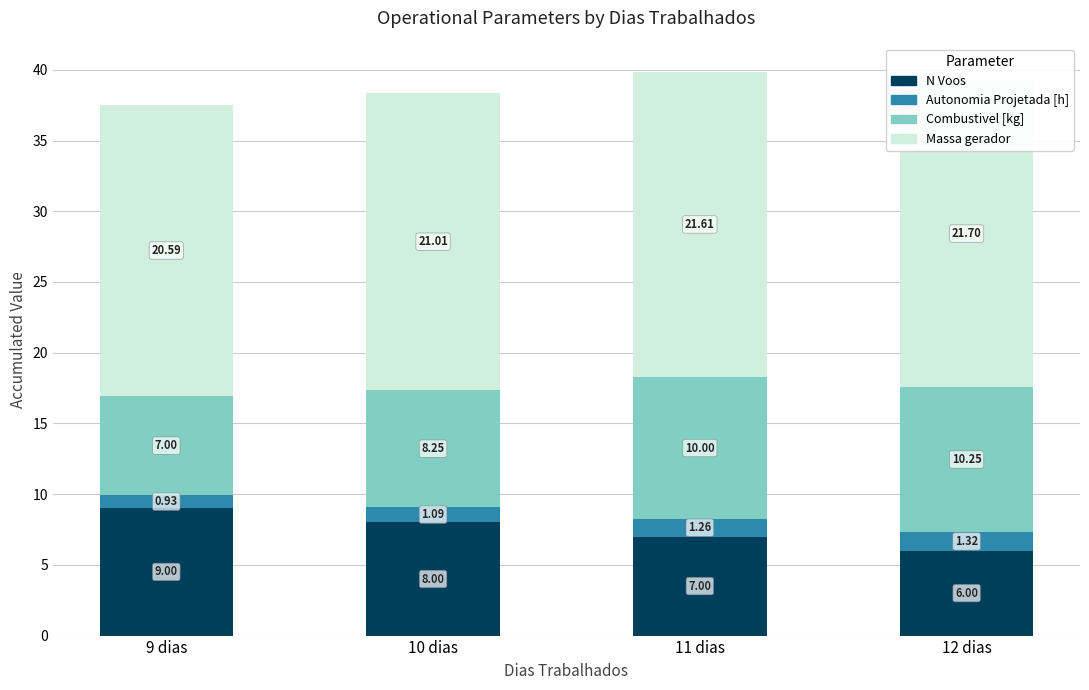

Reading right to left, list all the values displayed in this chart.

N Voos: 12 dias=6.0	11 dias=7.0	10 dias=8.0	9 dias=9.0
Autonomia Projetada [h]: 12 dias=1.3	11 dias=1.3	10 dias=1.1	9 dias=0.9
Combustivel [kg]: 12 dias=10.2	11 dias=10.0	10 dias=8.2	9 dias=7.0
Massa gerador: 12 dias=21.7	11 dias=21.6	10 dias=21.0	9 dias=20.6